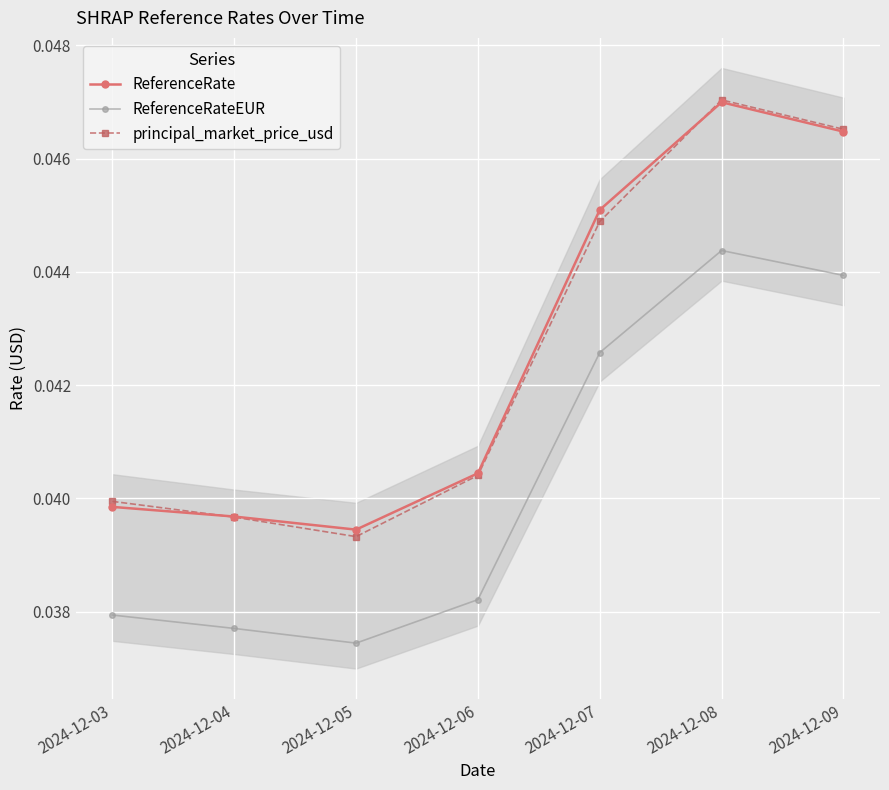

Is it true that principal_market_price_usd equals 0.0 at 2024-12-06?

True